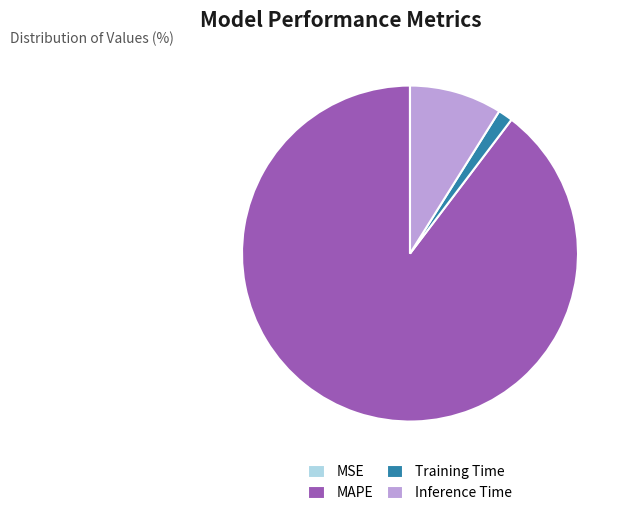

The Inference Time slice represents 1% of the pie. True or false?

False